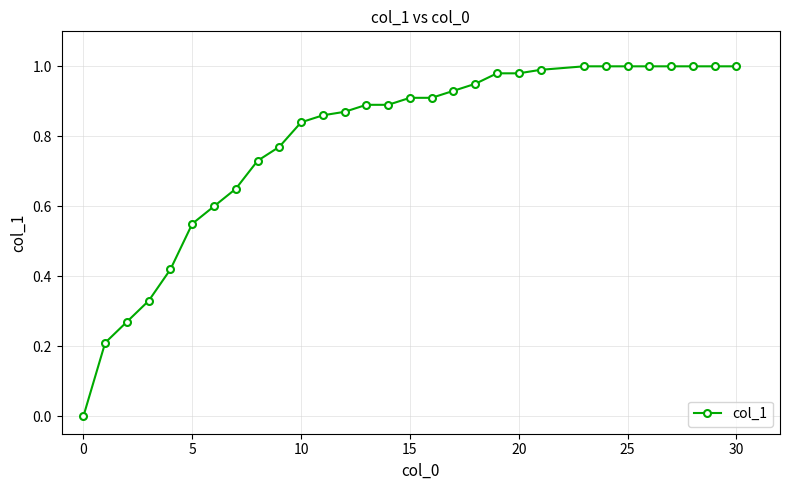

What is the value of the 2nd point from the left?

0.2